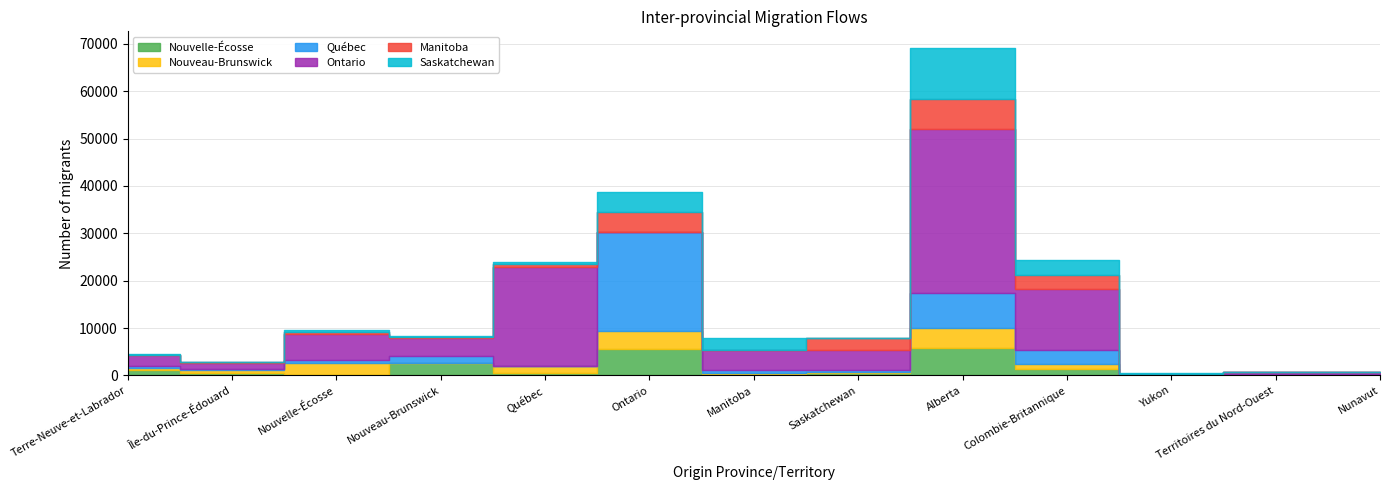

How many lines are shown in the chart?

6